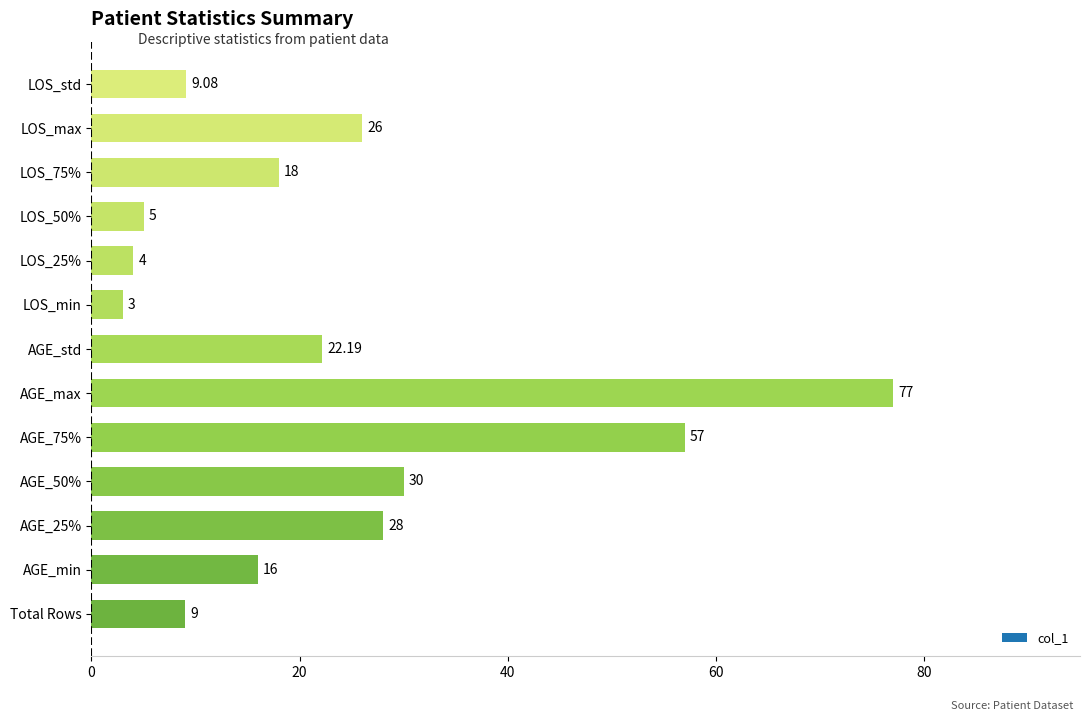

How many bars are there in total?

13